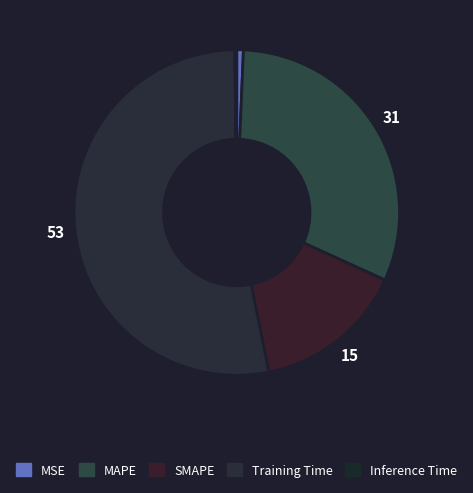

To the nearest percent, what percentage of the pie is SMAPE?

15%